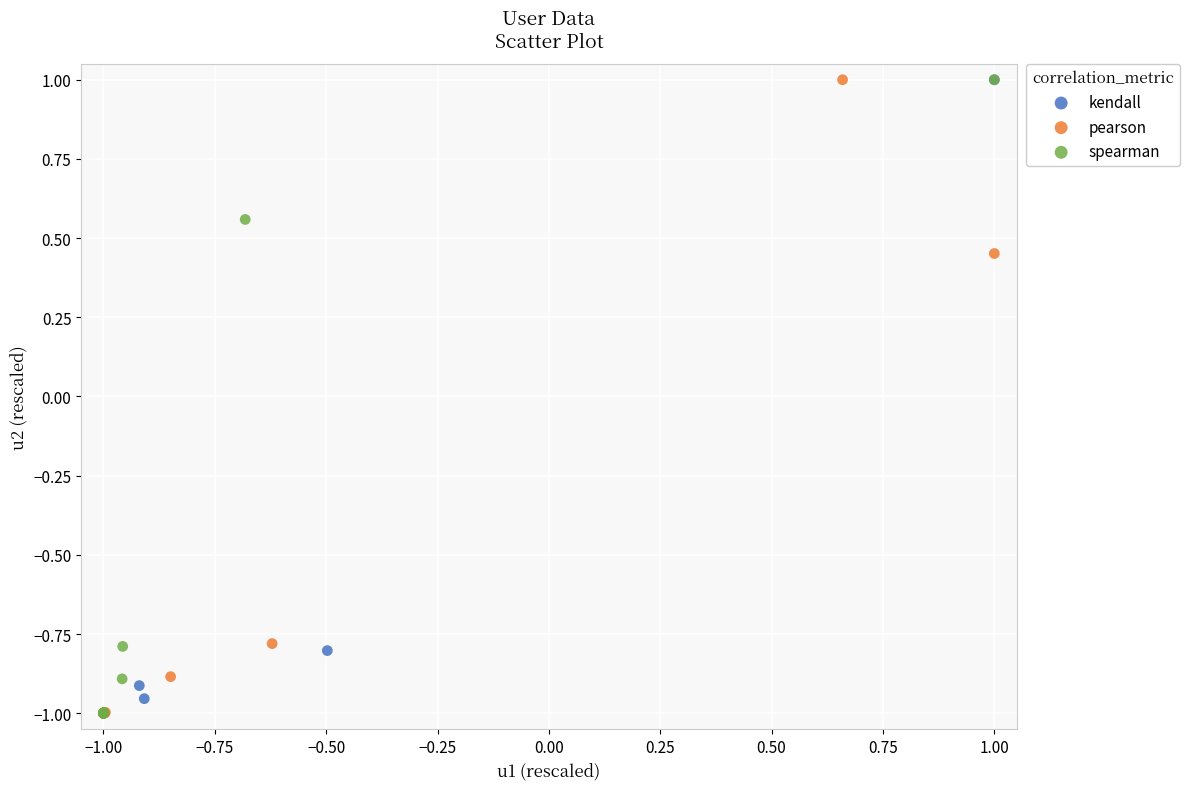

What are all the series names shown in the legend?

kendall, pearson, spearman